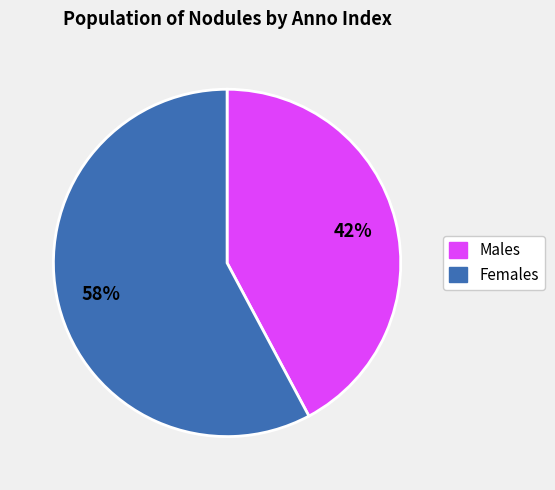

To the nearest percent, what is the average slice percentage?

50%